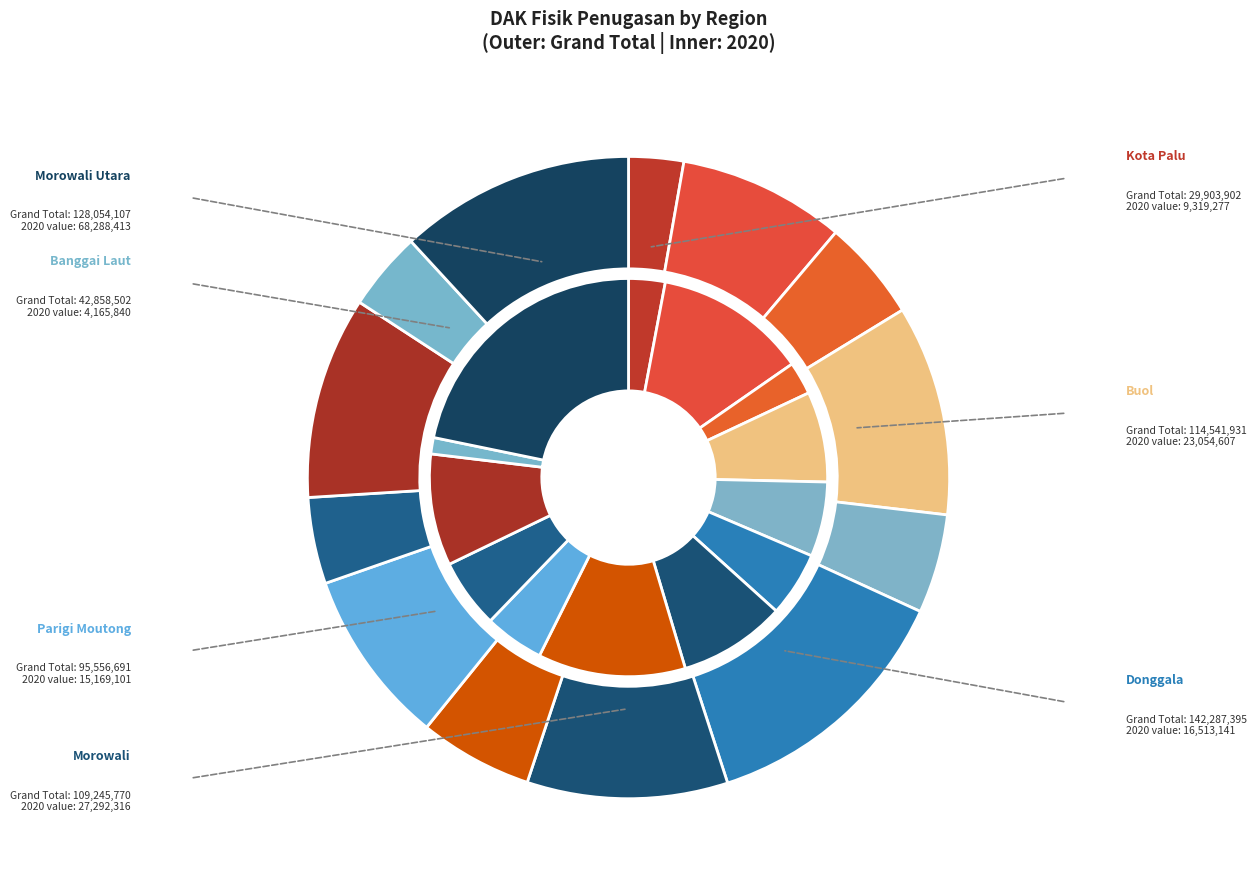

Is there a majority slice in this chart?

No